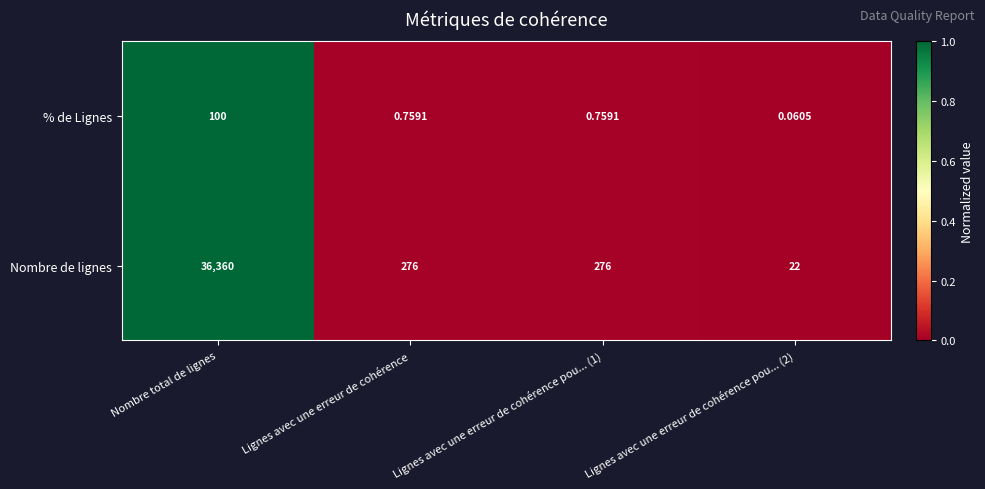

Which series changed the most between Nombre total de lignes and Lignes avec une erreur de cohérence pou... (1)?

Nombre de lignes